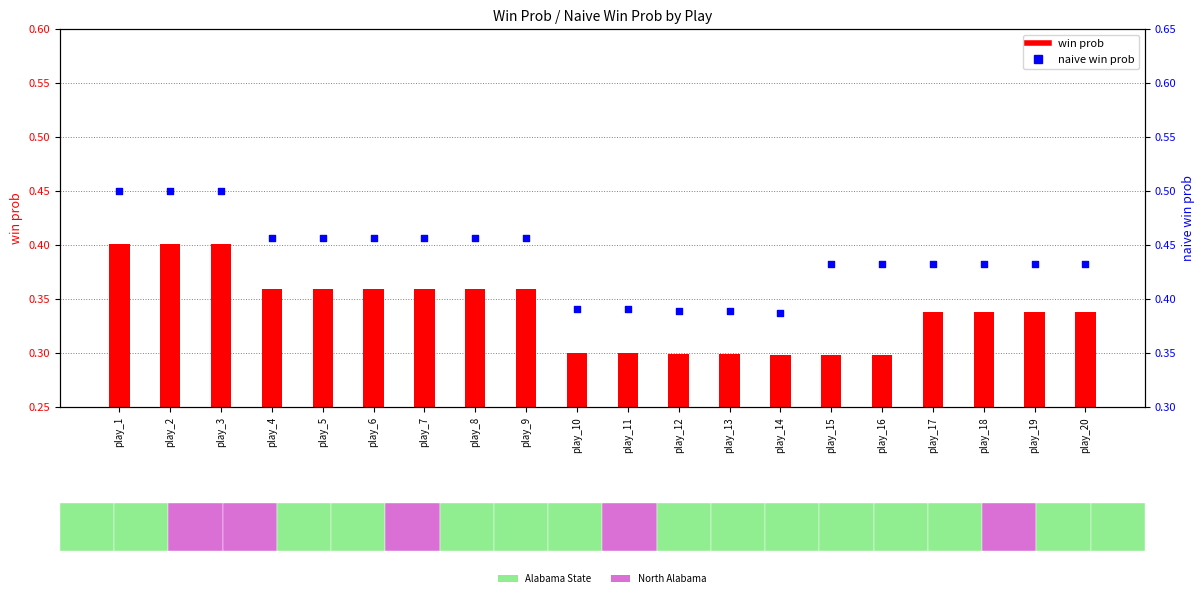

Is the value of naive win prob at play_5 greater than the value of win prob at play_13?

Yes